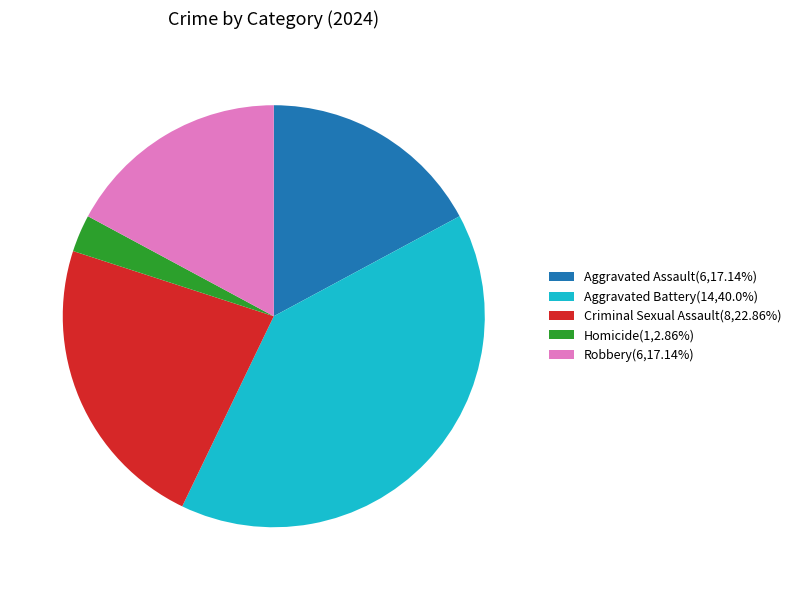

Does any single category account for the majority?

No